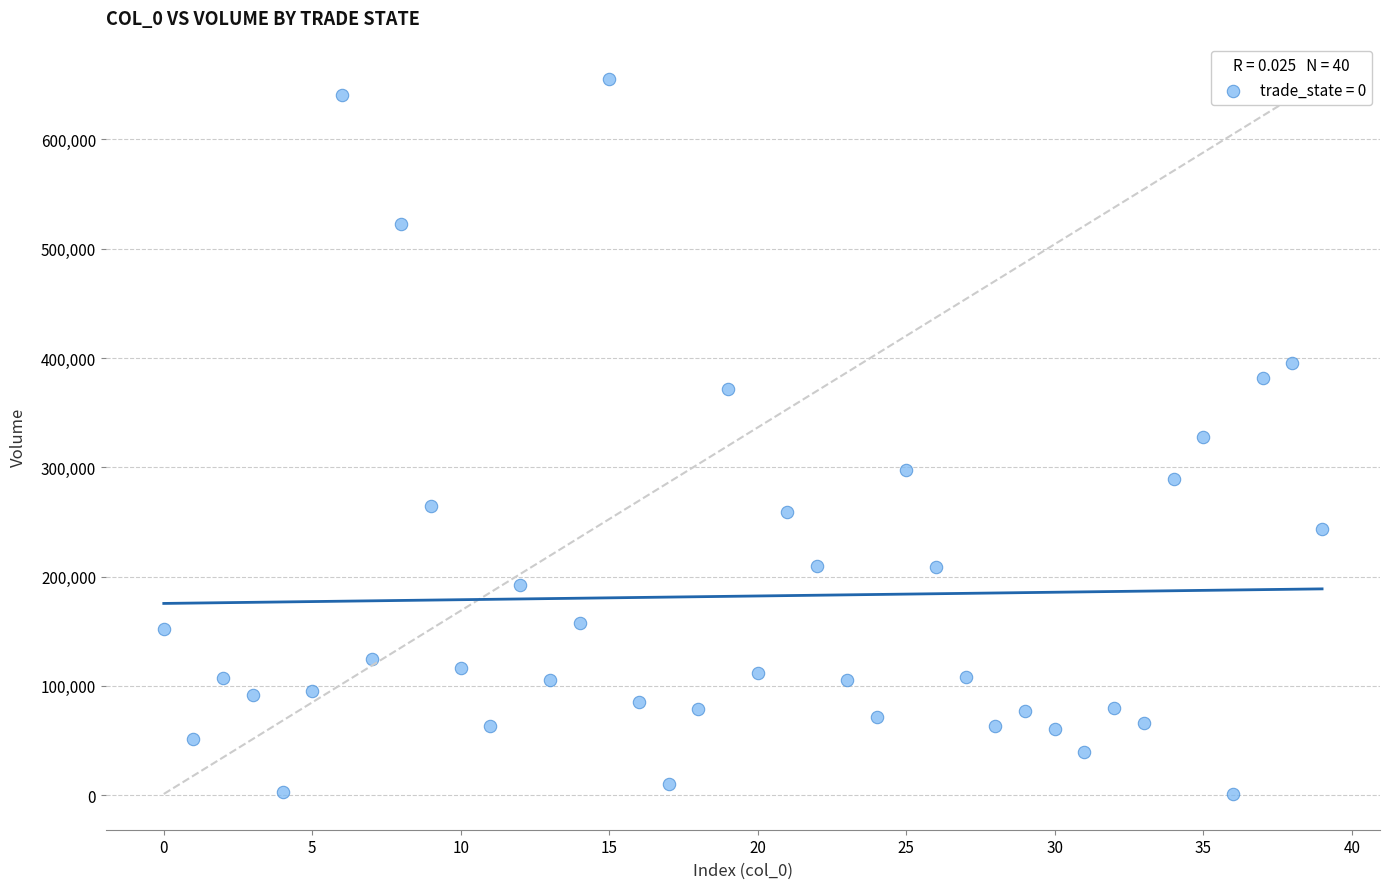

What is the range of Y values (max minus min)?

654025.4